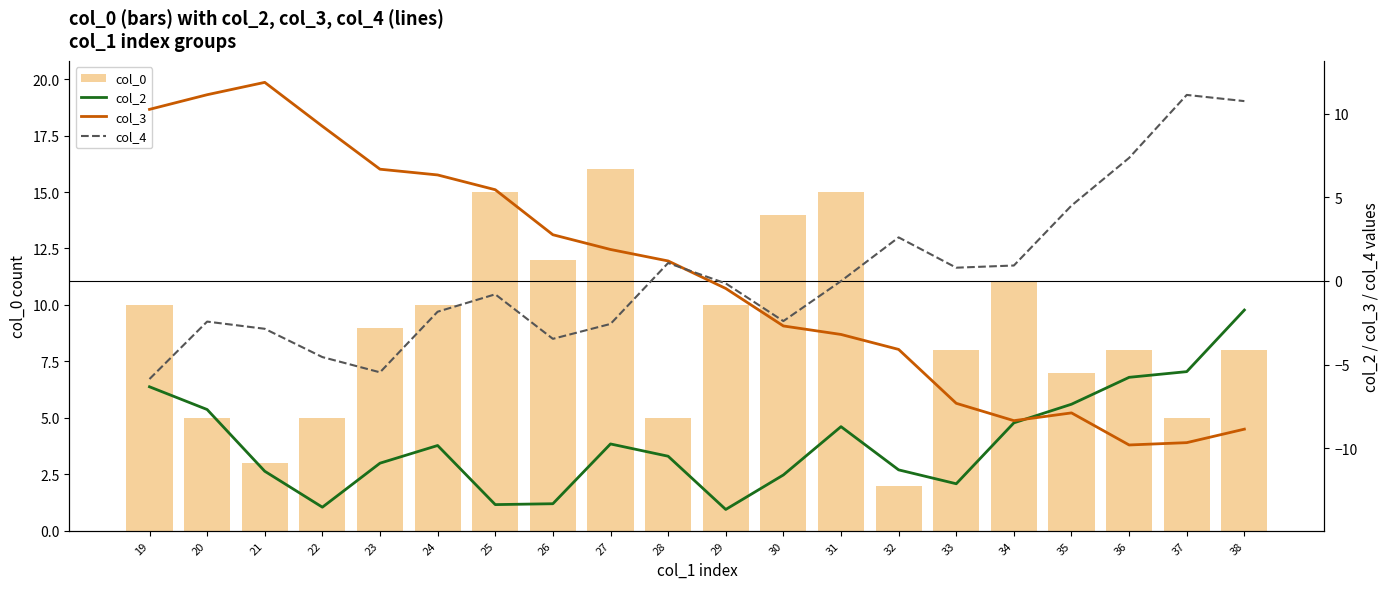

What is the difference between the highest and lowest values at 22?

22.8